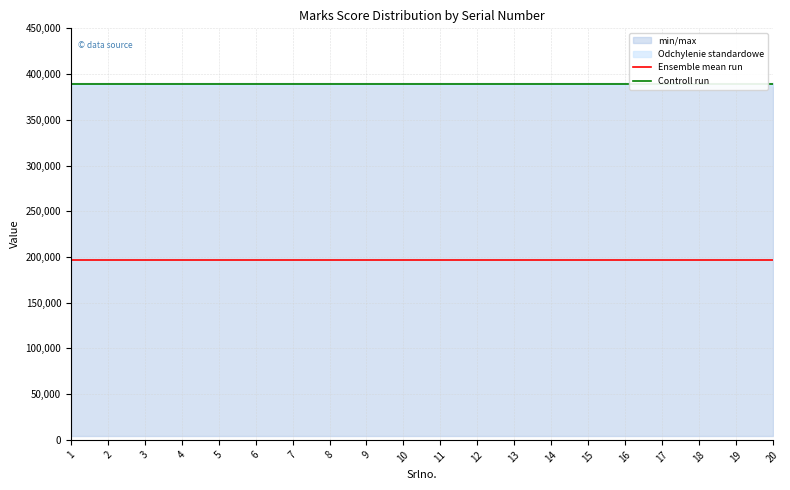

How many lines are shown in the chart?

2